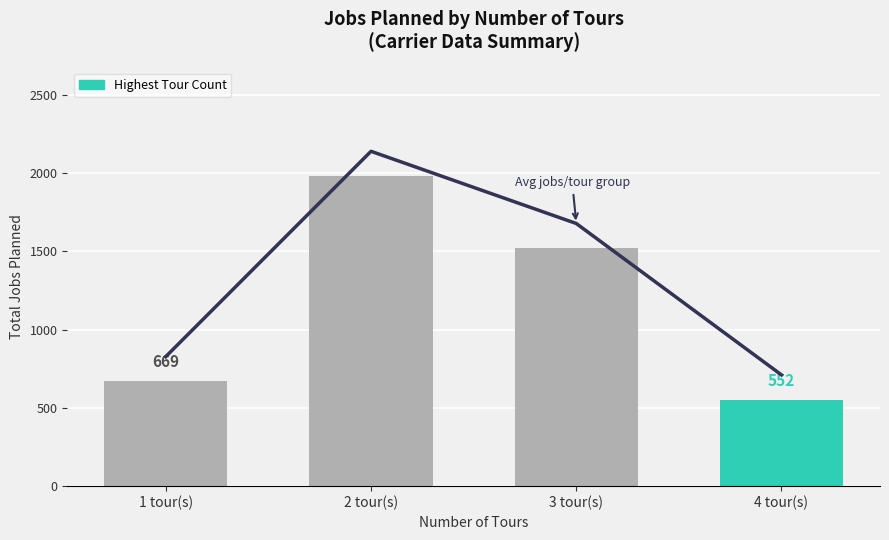

What is the value of the 3rd bar from the left?

1519